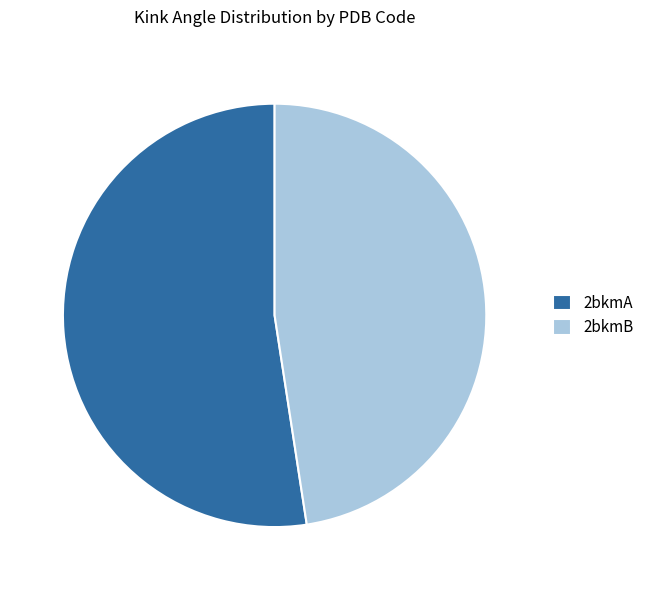

How many slices are in this pie chart?

2